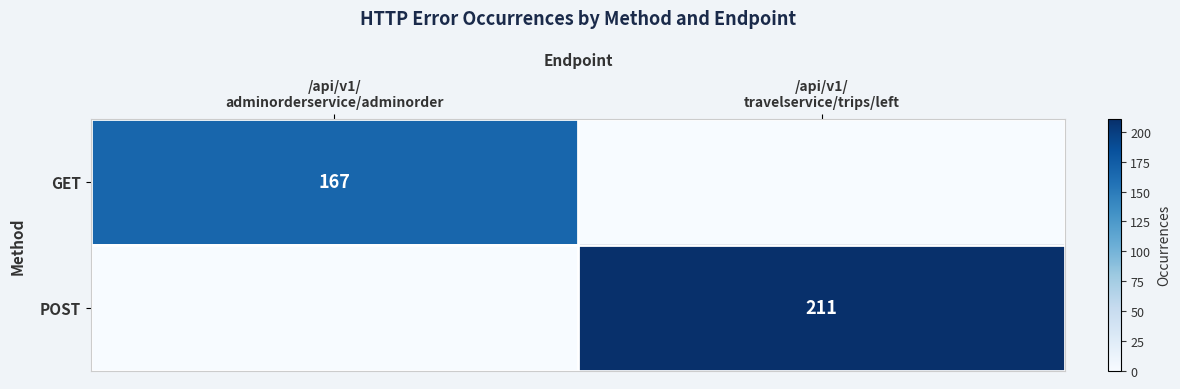

What is the average value of the POST series?

106